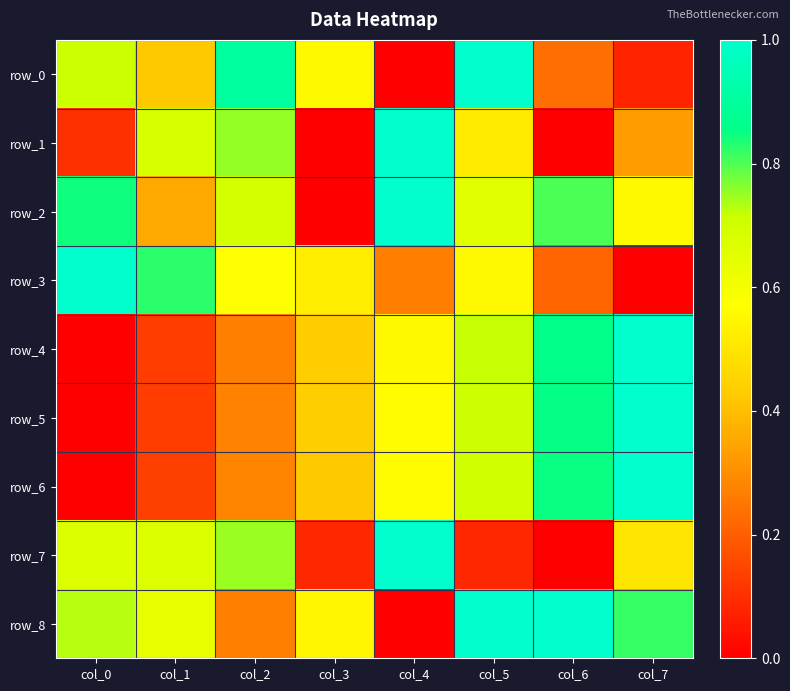

What is the maximum value for row_5?

1.0